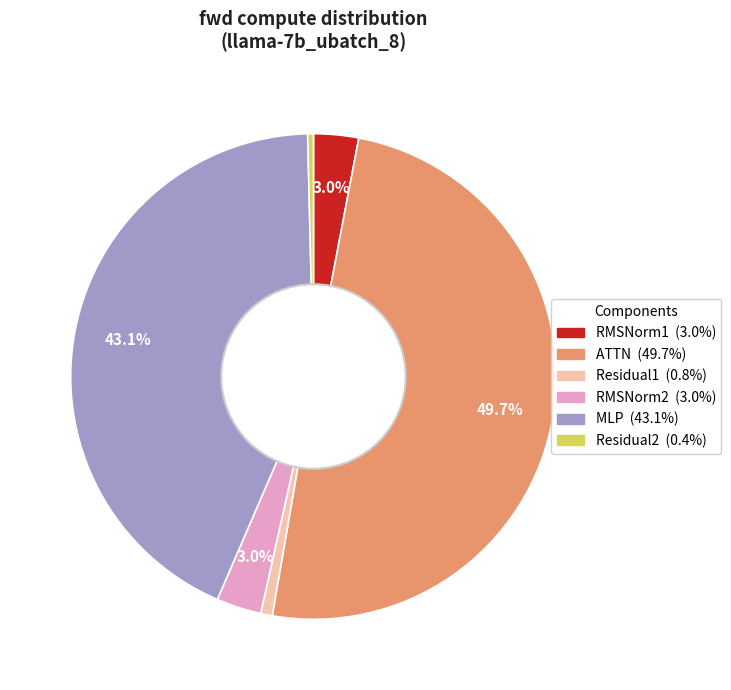

To the nearest percent, what is the average slice percentage?

17%